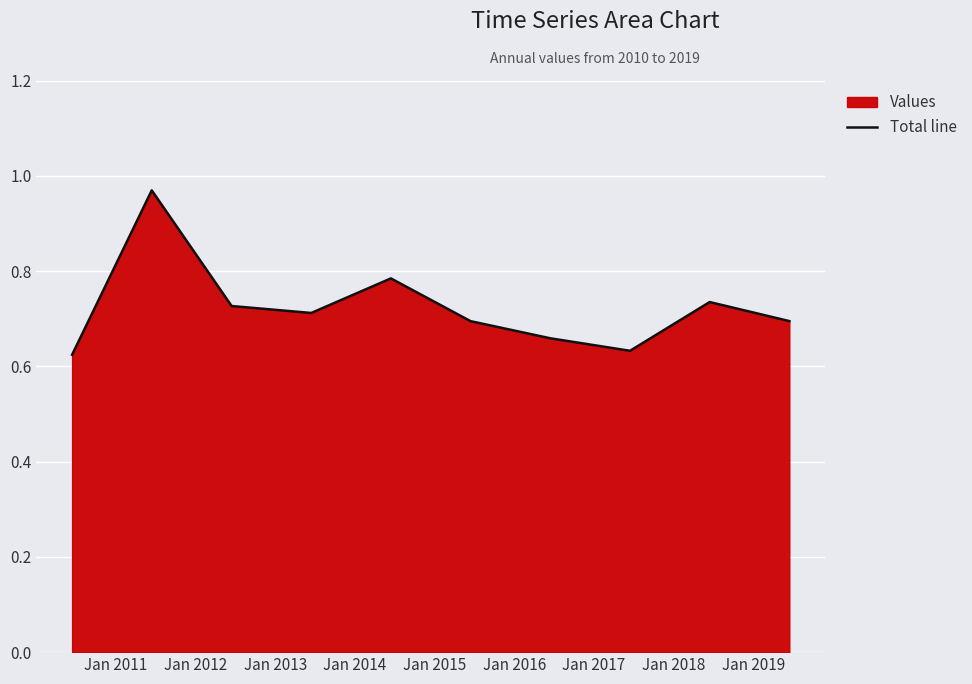

What is the value of the 6th point from the left?

0.7